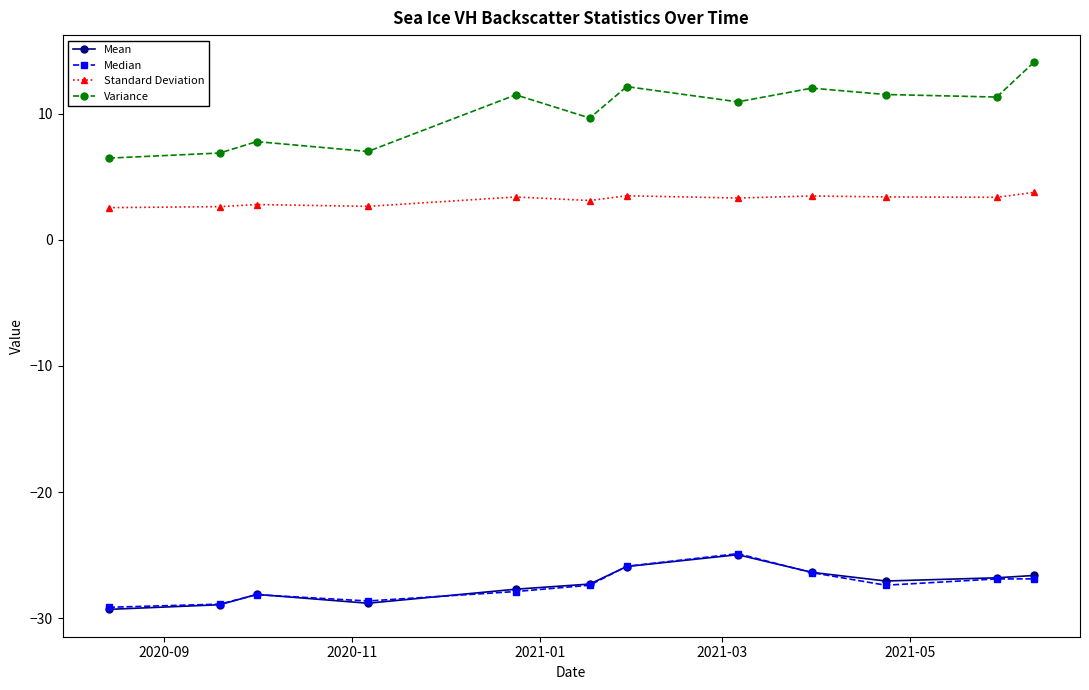

What is the highest value of the Median series?

-24.9